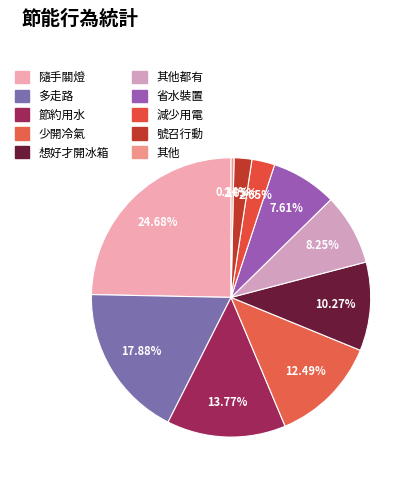

Does any single category account for the majority?

No